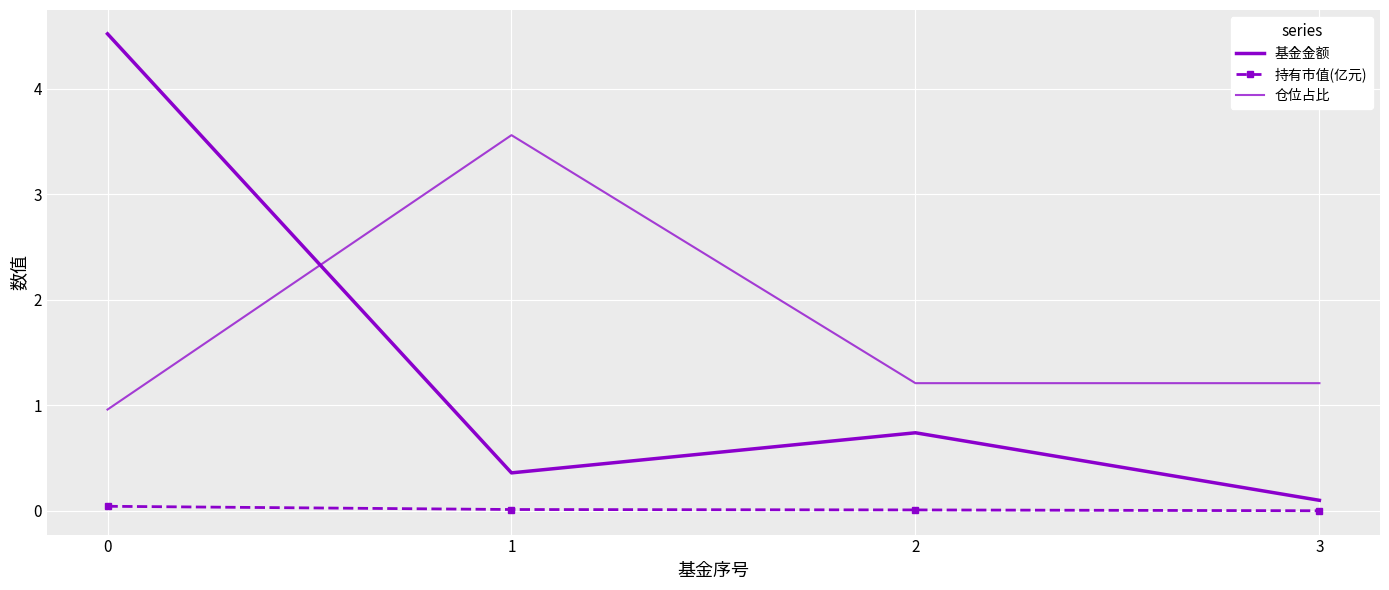

What are all the series names shown in the legend?

基金金额, 持有市值(亿元), 仓位占比